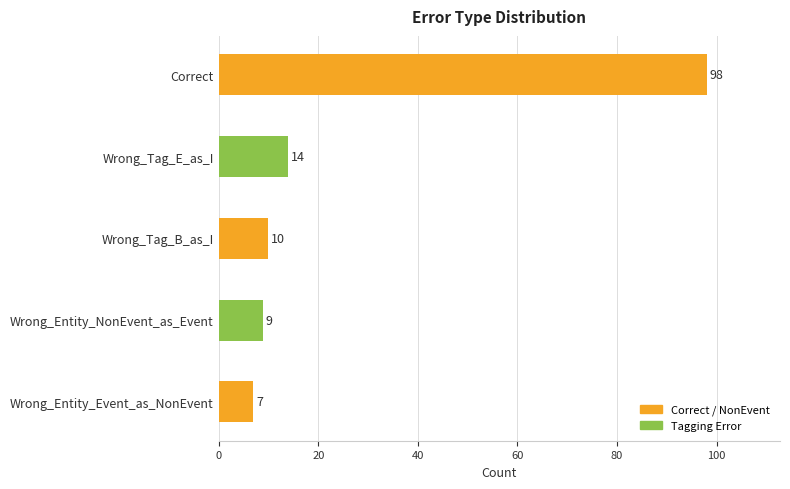

What is the difference between the maximum and minimum values?

91